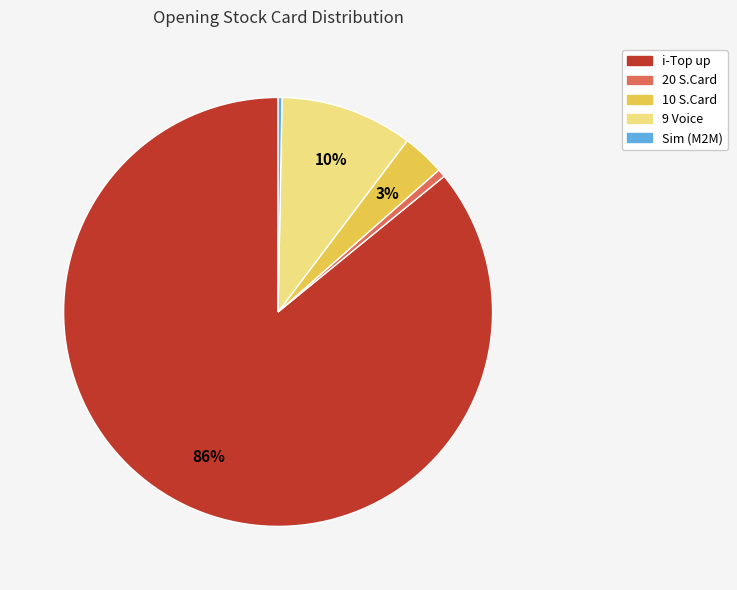

True or false: 9 Voice accounts for 10% of the total.

True